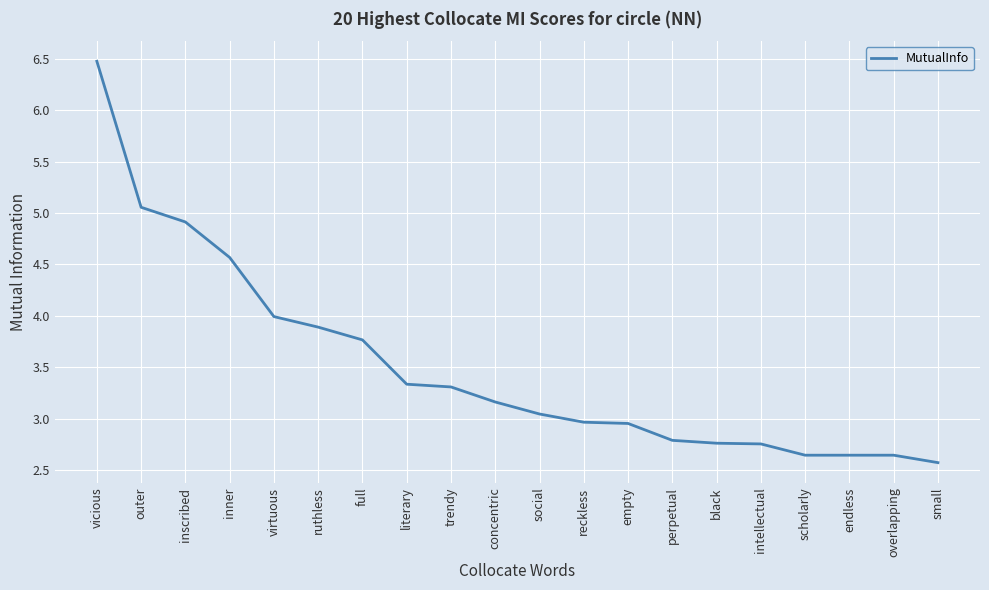

True or false: the data shows 3.0 at empty.

True